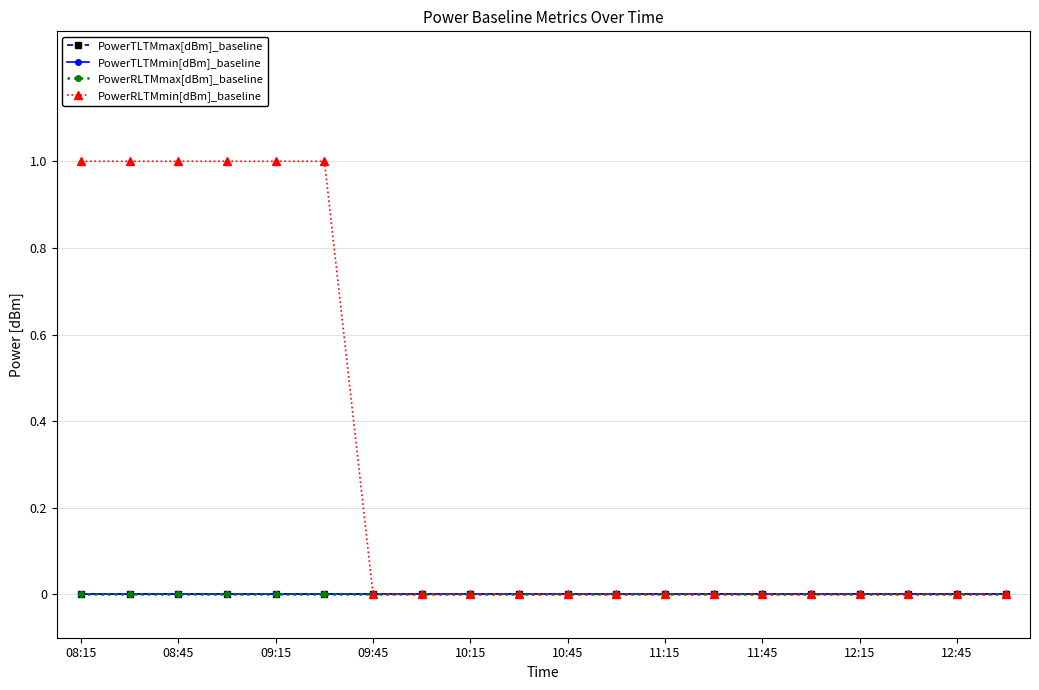

True or false: PowerTLTMmax[dBm]_baseline has more than 1 points higher than both neighbors.

False